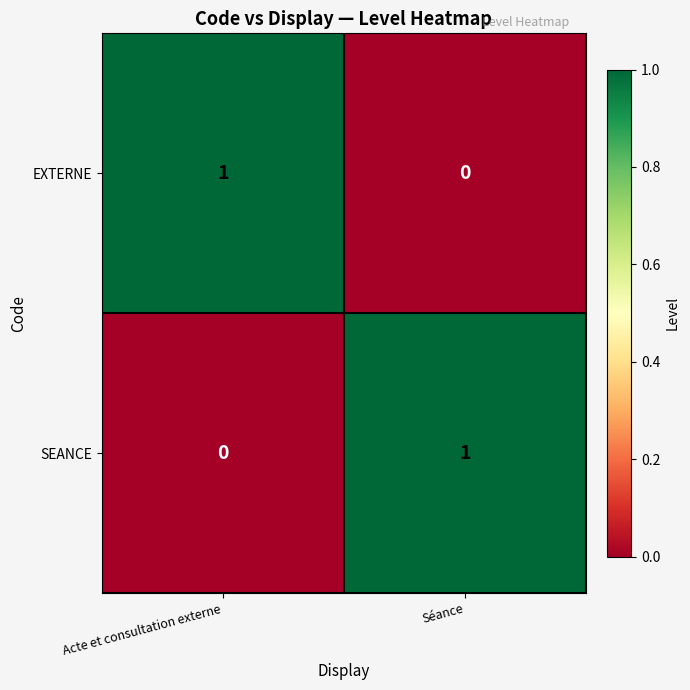

List the labels in order of SEANCE value, smallest first.

Acte et consultation externe, Séance